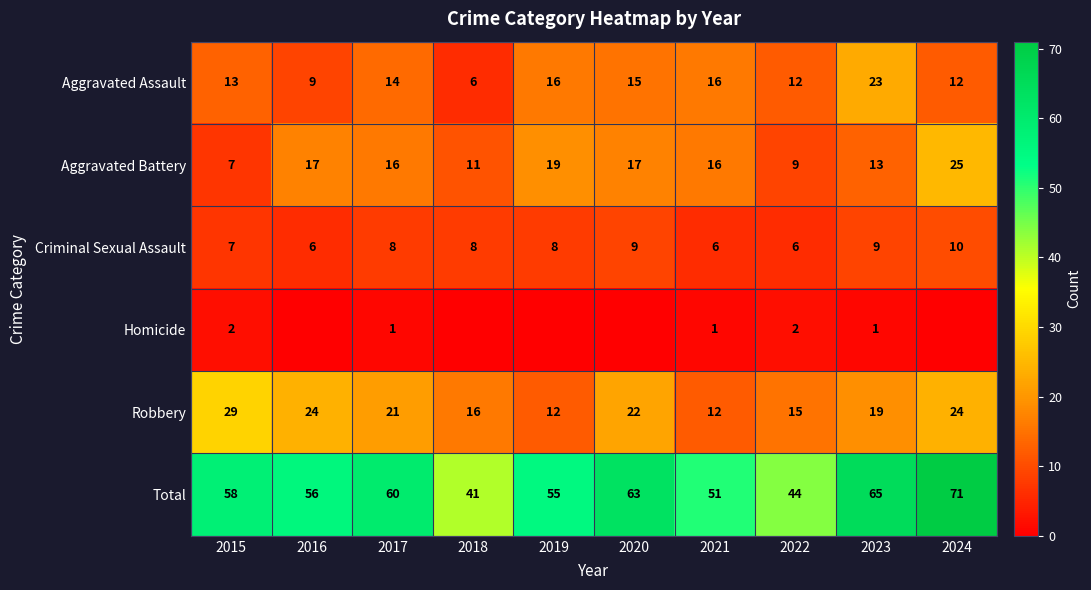

What is the spread (max minus min) of values at 2021?

50